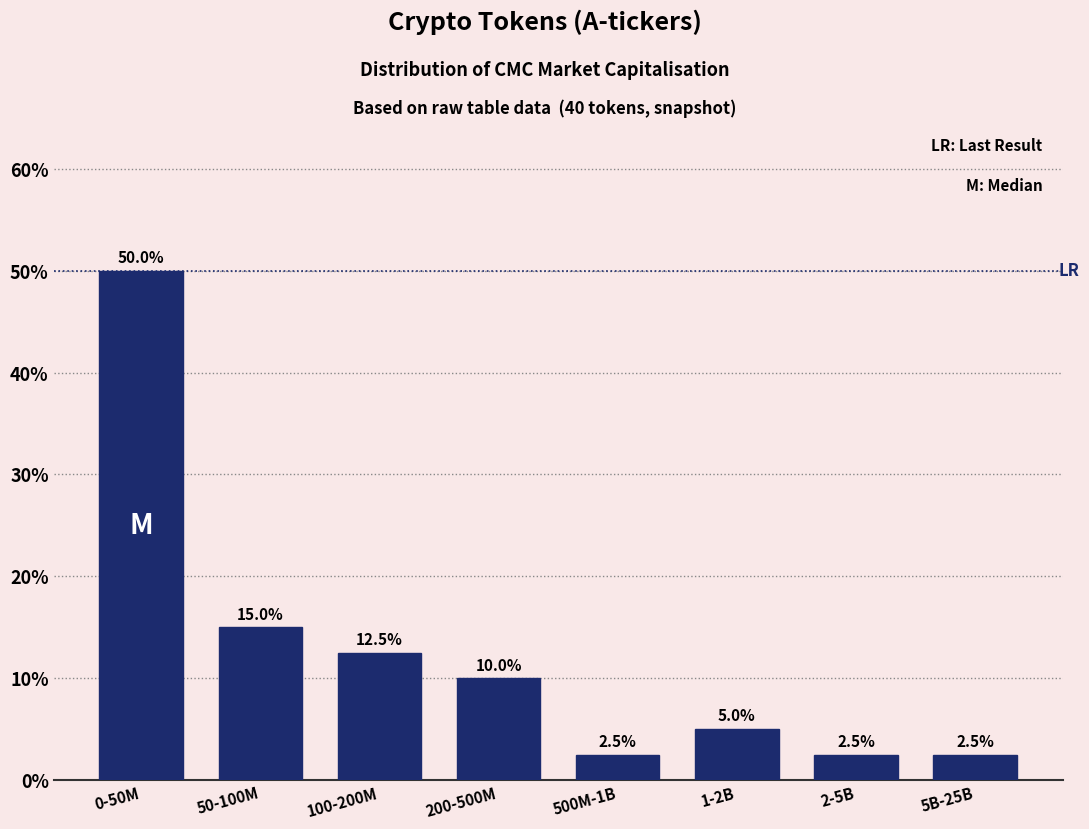

Reading left to right, transcribe all the data shown in this chart.

50.0	15.0	12.5	10.0	2.5	5.0	2.5	2.5